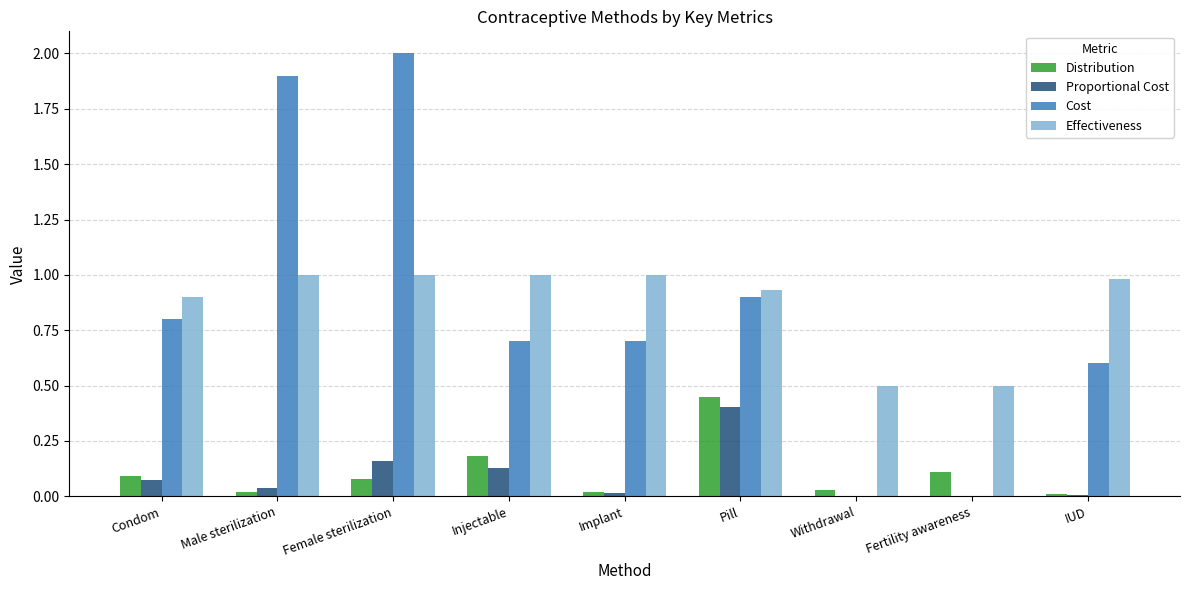

The Distribution series shows 0.5 at Pill. True or false?

True